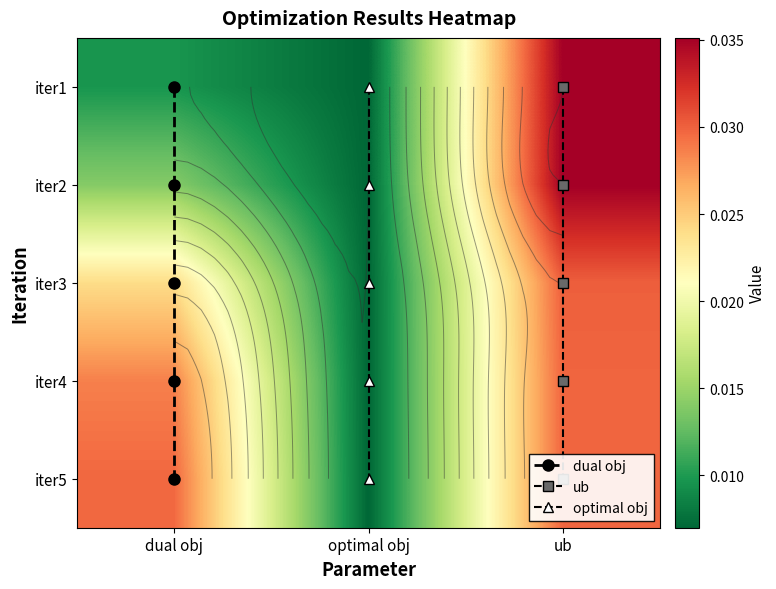

Between optimal obj and ub, which is larger?

ub